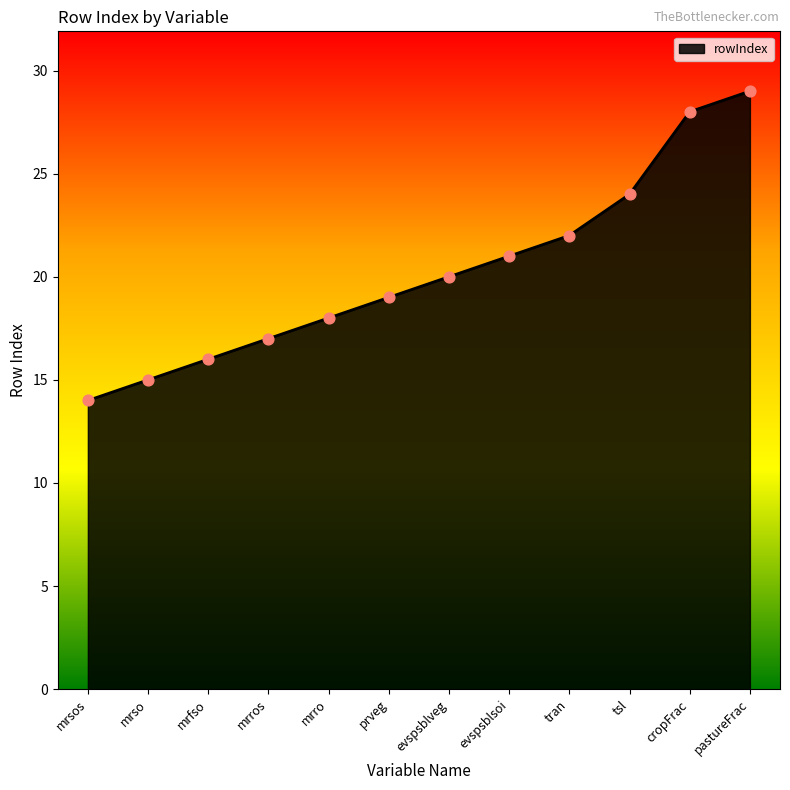

What is the change in value from mrso to mrro?

+3